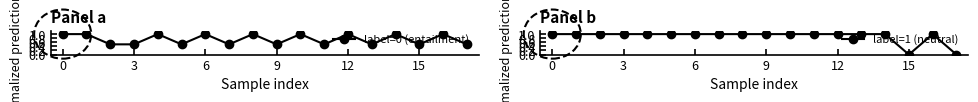

Is this an area chart (filled region under the line)?

No